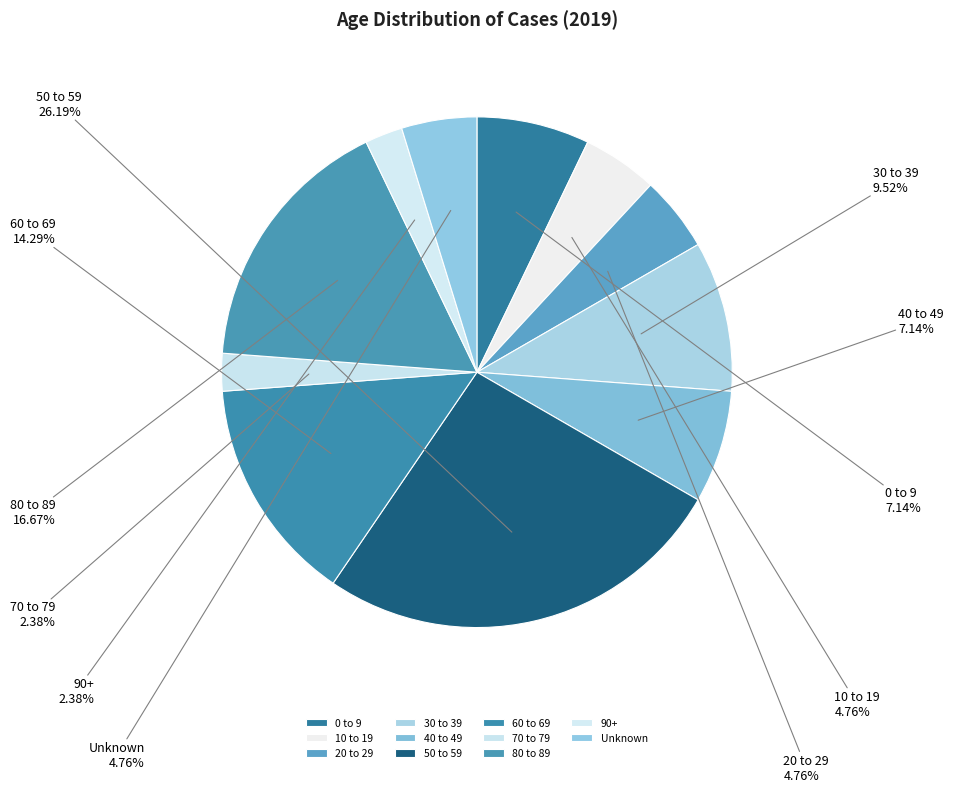

True or false: 40 to 49 accounts for 7% of the total.

True